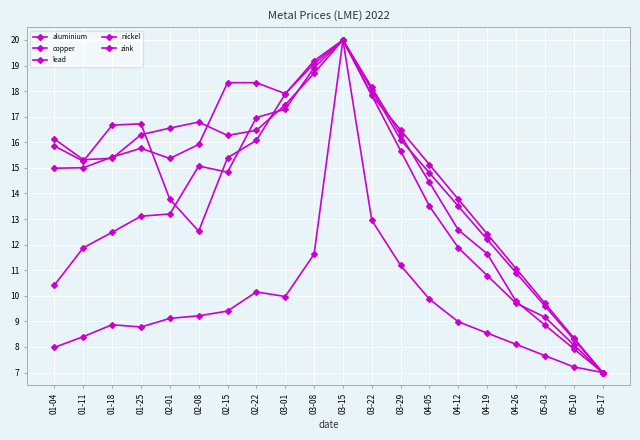

How many lines are shown in the chart?

5